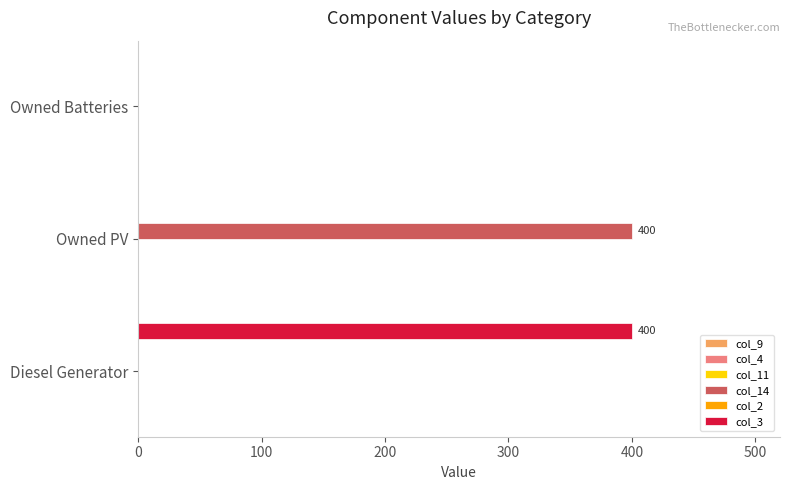

What is the total value across all series at Diesel Generator?

400